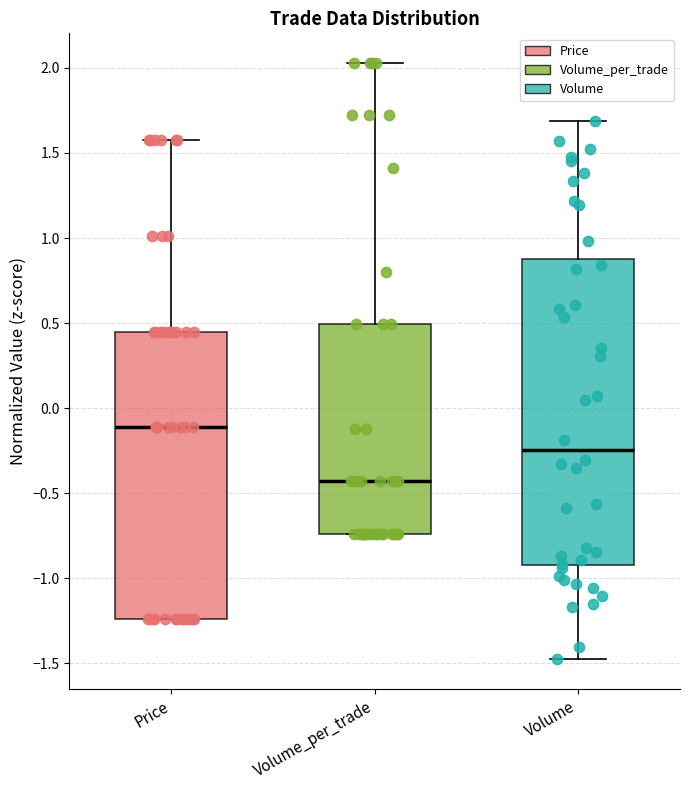

Where is the upper edge of the box for Price on the y-axis? The values are not printed on the chart, so give them approximately, as read against the axis.

0.45